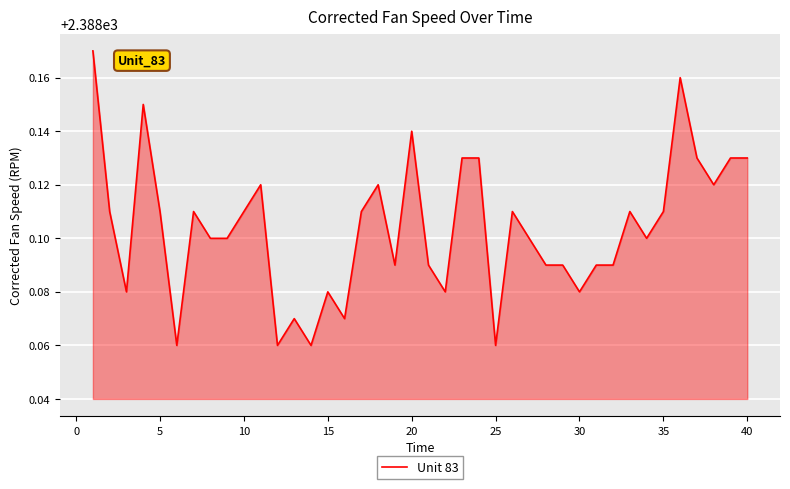

Count the values in the range 2388 to 2389.

40